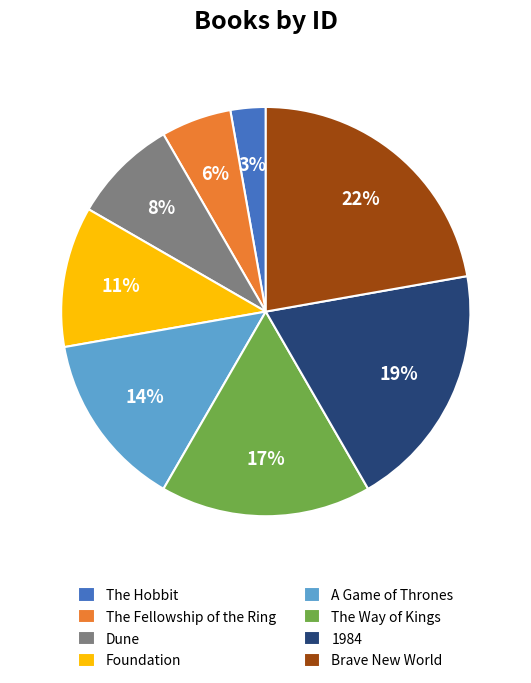

Which slice is the smallest?

The Hobbit